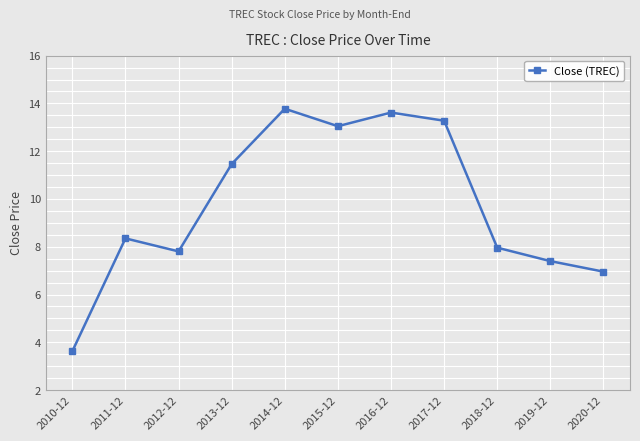

List the labels in order of value, largest first.

2014-12, 2016-12, 2017-12, 2015-12, 2013-12, 2011-12, 2018-12, 2012-12, 2019-12, 2020-12, 2010-12